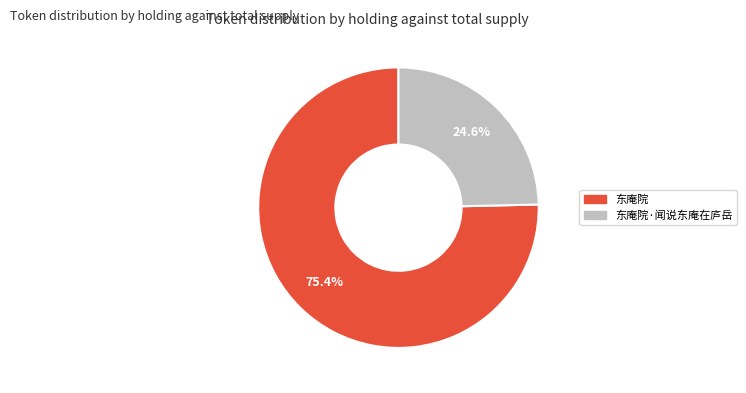

Is there a majority slice in this chart?

Yes